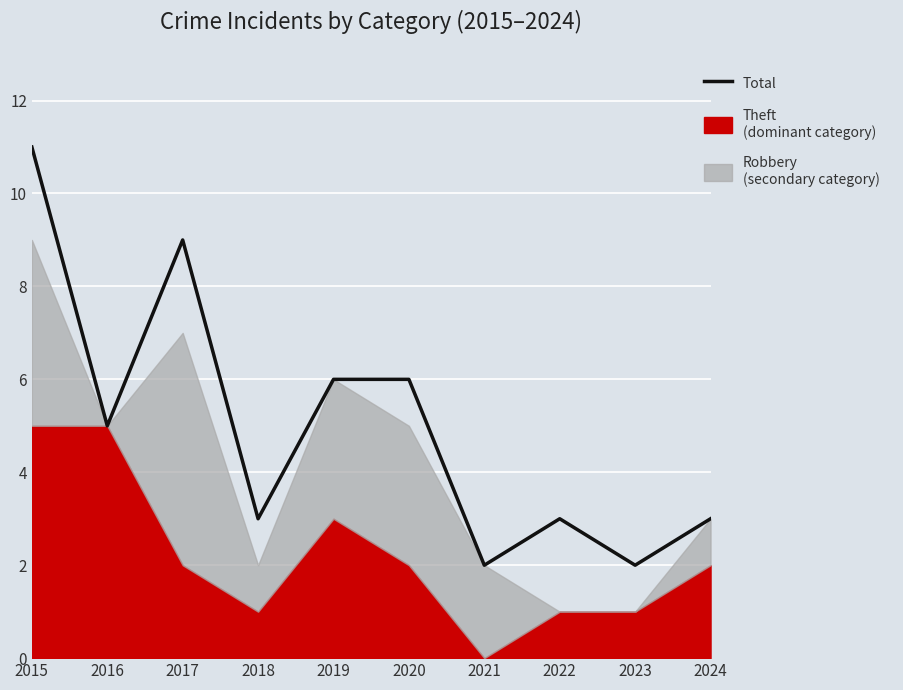

Where does the data first go above 5?

2015